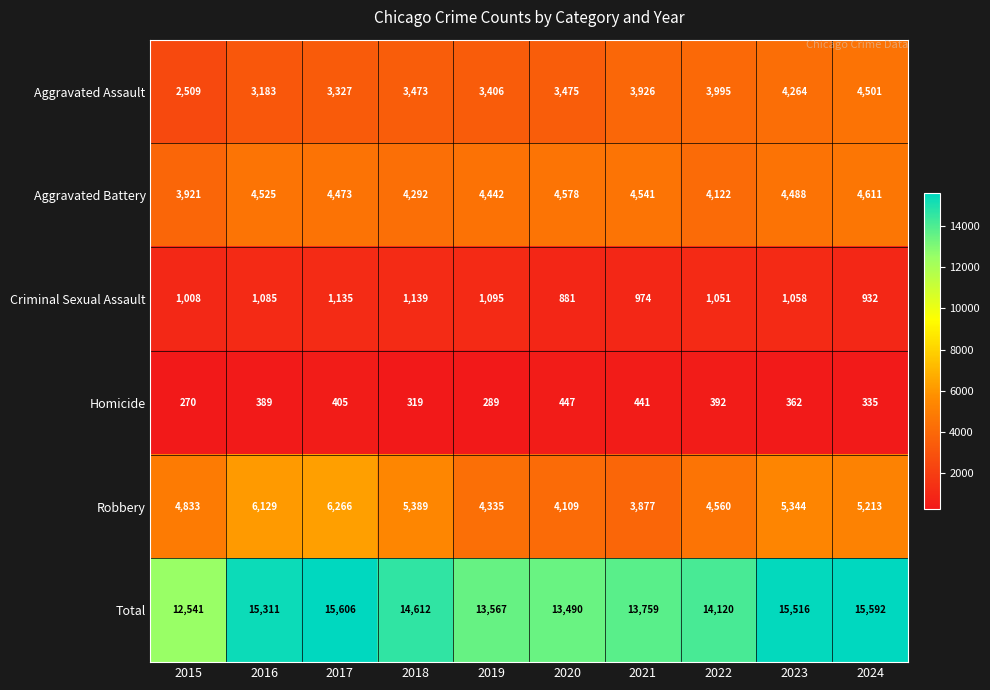

Is it true that Robbery equals 4109 at 2020?

True